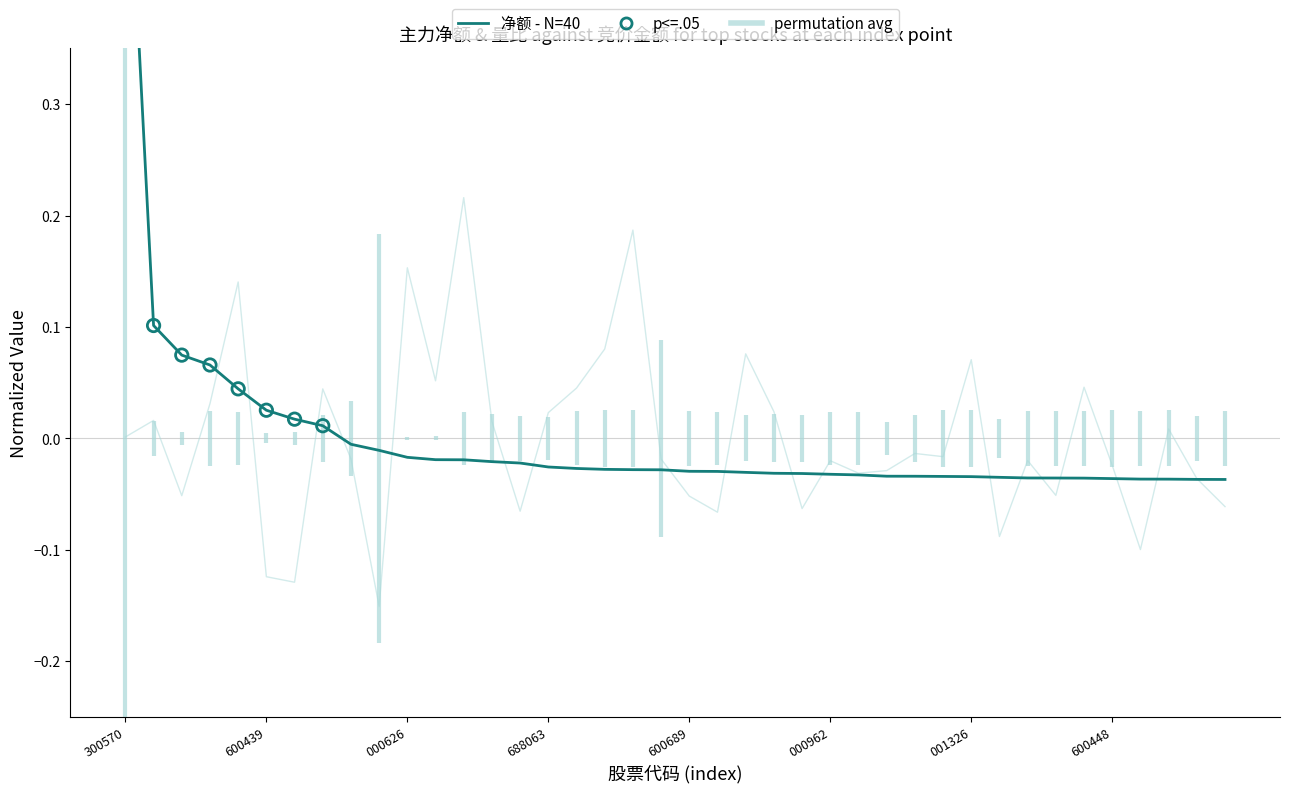

Which series contains the lowest Y value?

量比